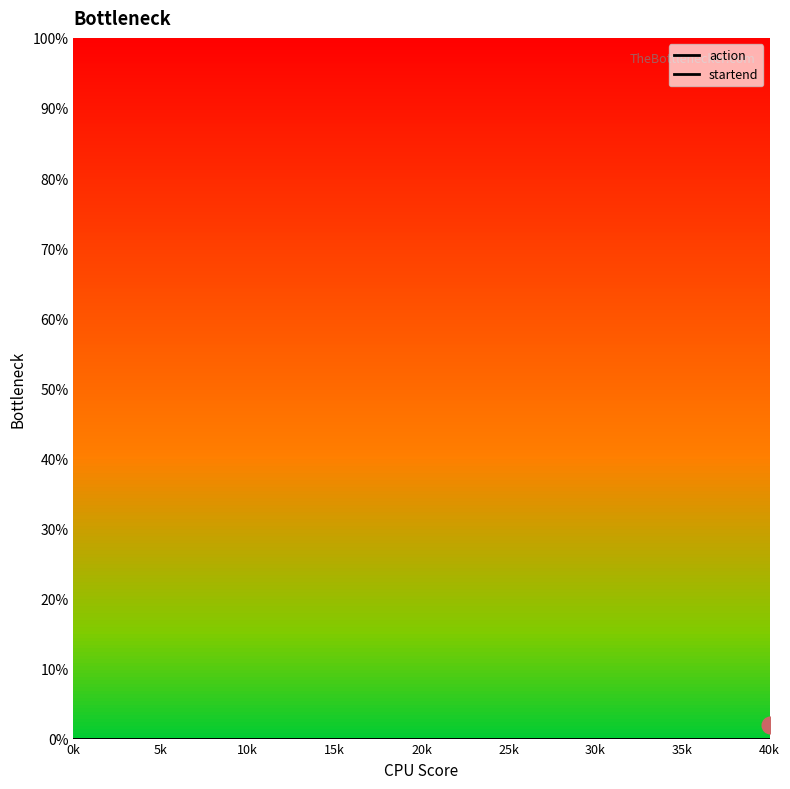

Does the chart display data point markers on the line(s)?

No